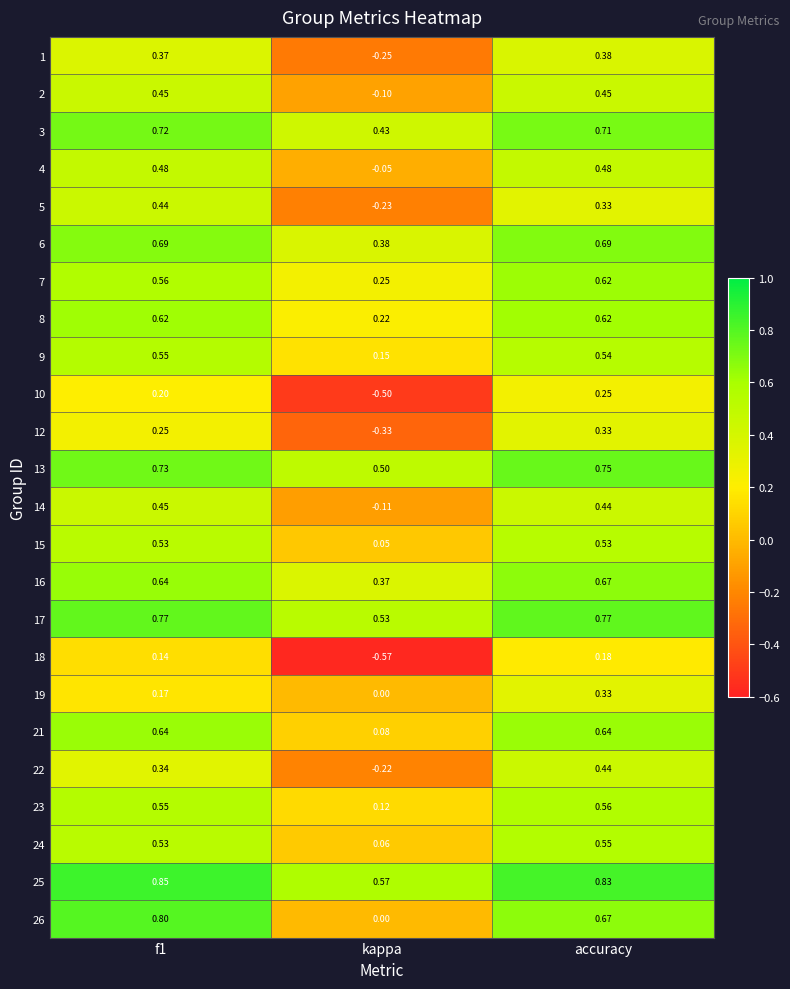

At which category is the sum across all series the highest?

accuracy